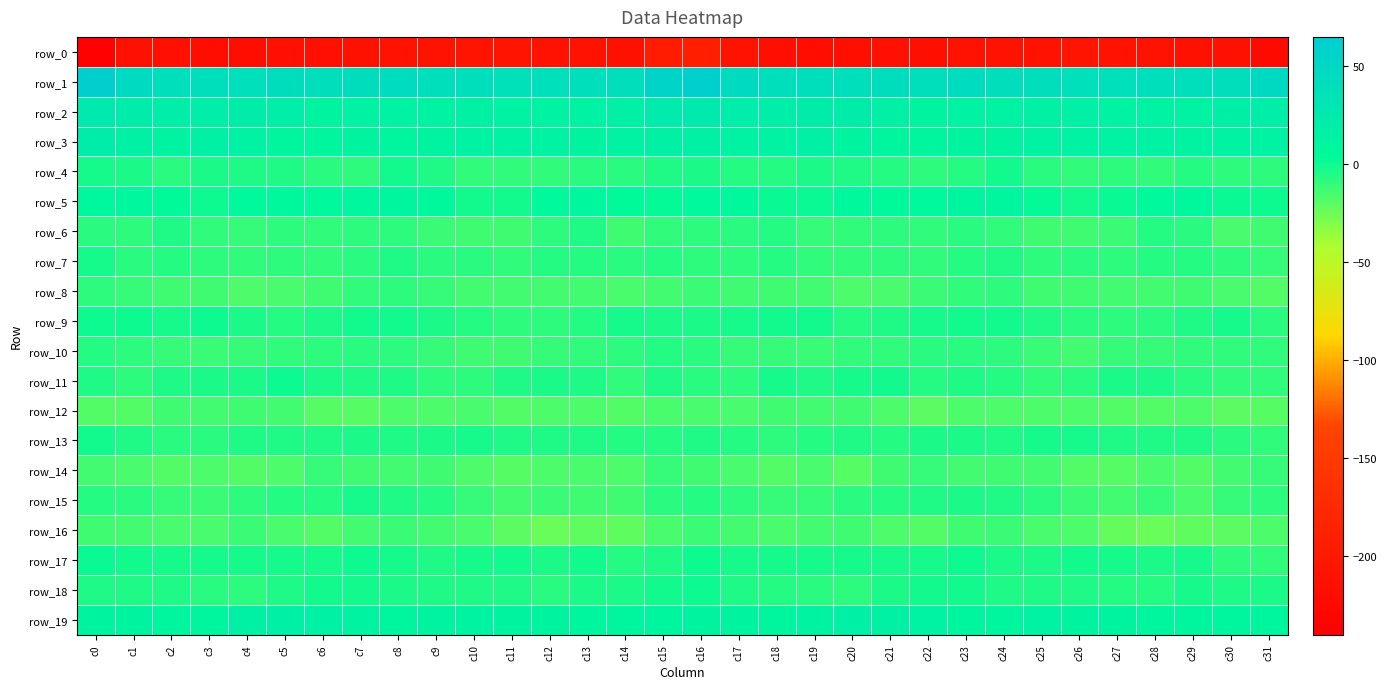

What is the approximate value of row_5 at c30?

1.5